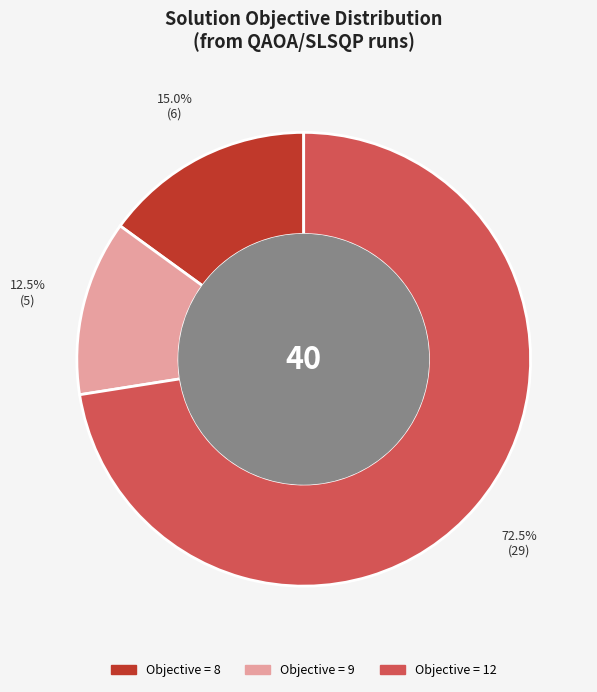

Is there any slice that represents more than half of the pie?

Yes